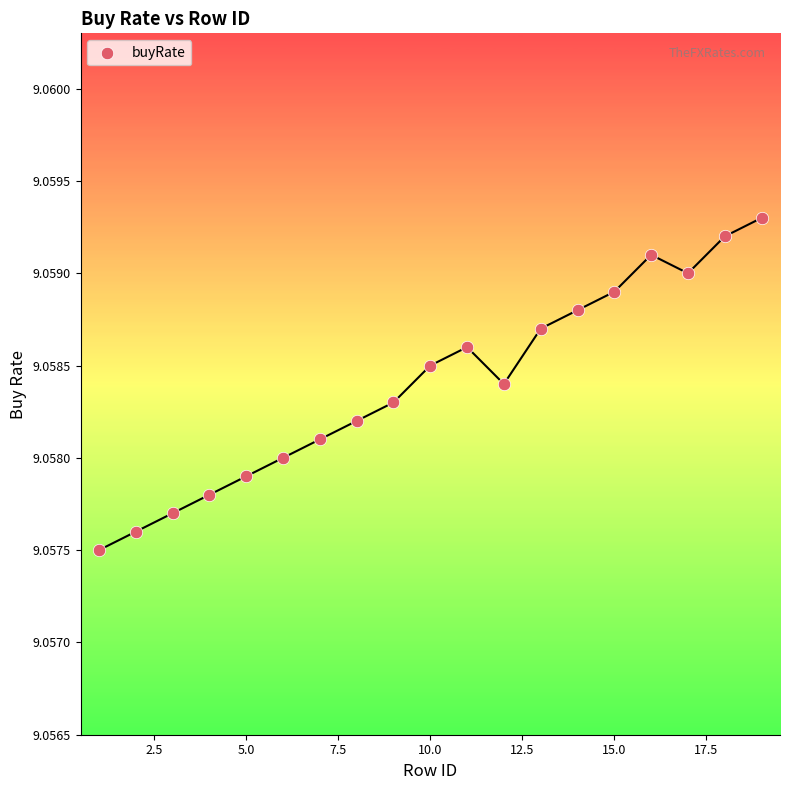

What is the range of X values (max minus min)?

18.0